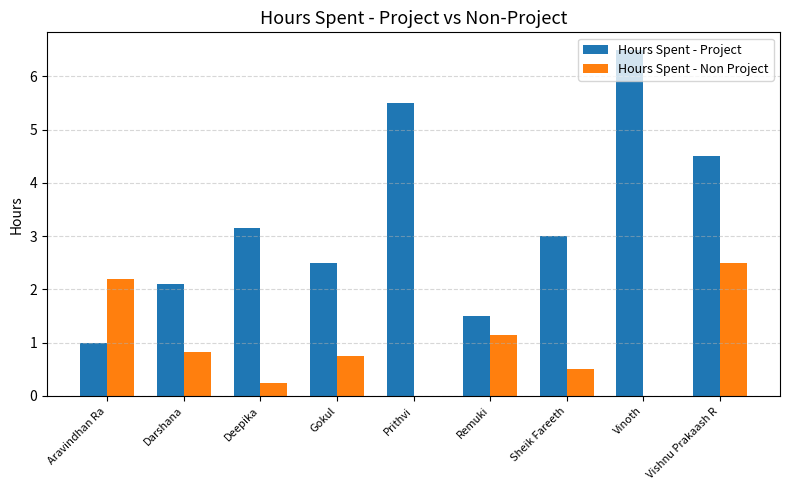

Between Remuki and Sheik Fareeth, which series saw the biggest shift?

Hours Spent - Project